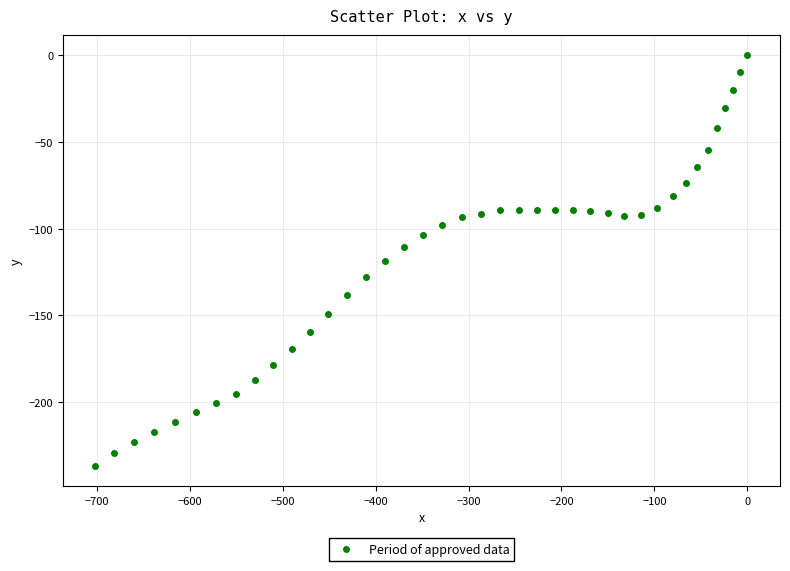

What is the range of Y values (max minus min)?

236.9